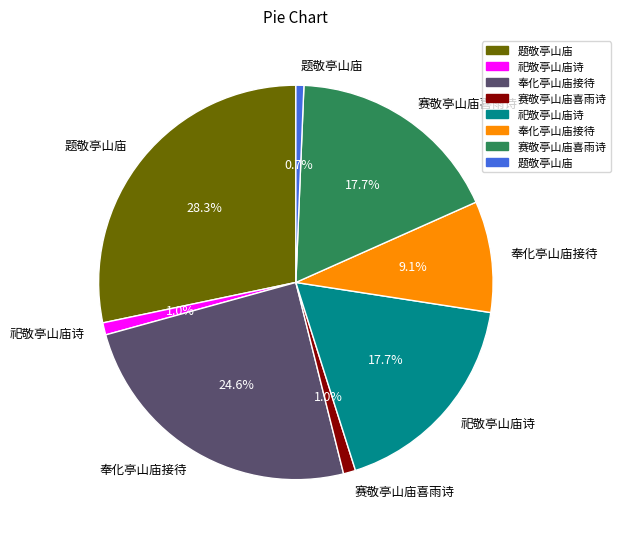

How many slices are in this pie chart?

8